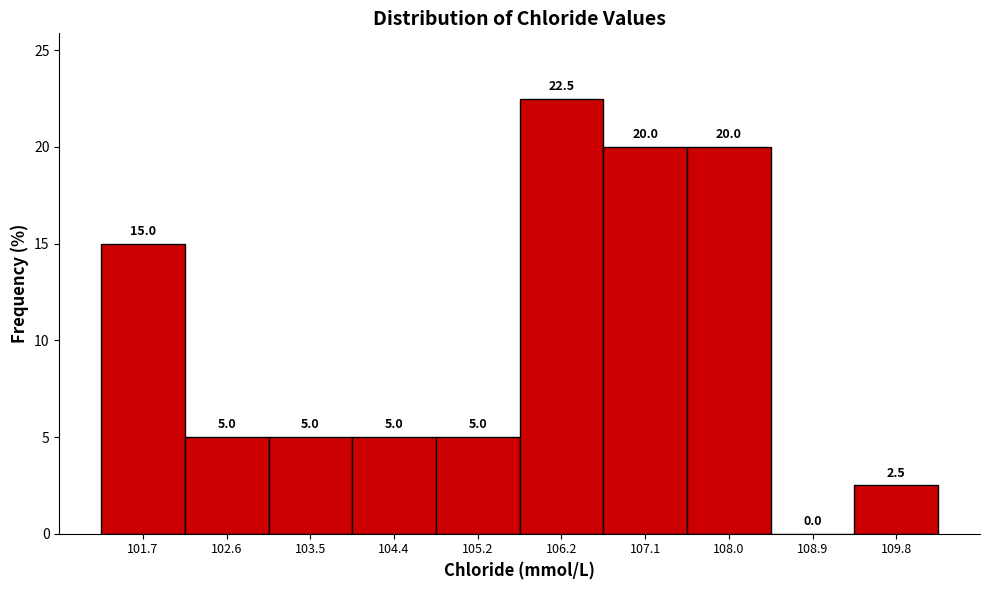

Reading left to right, transcribe this chart: for each bar, give the range it covers on the x-axis and its height.

101.2 to 102.1: 15.0
102.1 to 103.0: 5.0
103.0 to 103.9: 5.0
103.9 to 104.8: 5.0
104.8 to 105.7: 5.0
105.7 to 106.6: 22.5
106.6 to 107.5: 20.0
107.5 to 108.4: 20.0
108.4 to 109.3: 0.0
109.3 to 110.2: 2.5